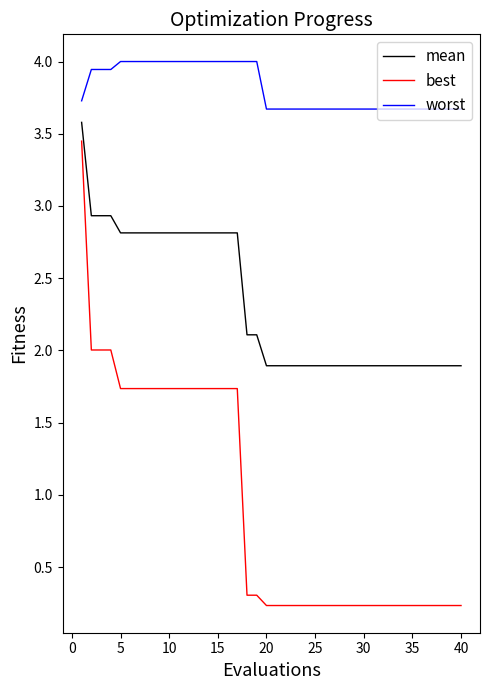

At how many categories does at least one series exceed 0?

40